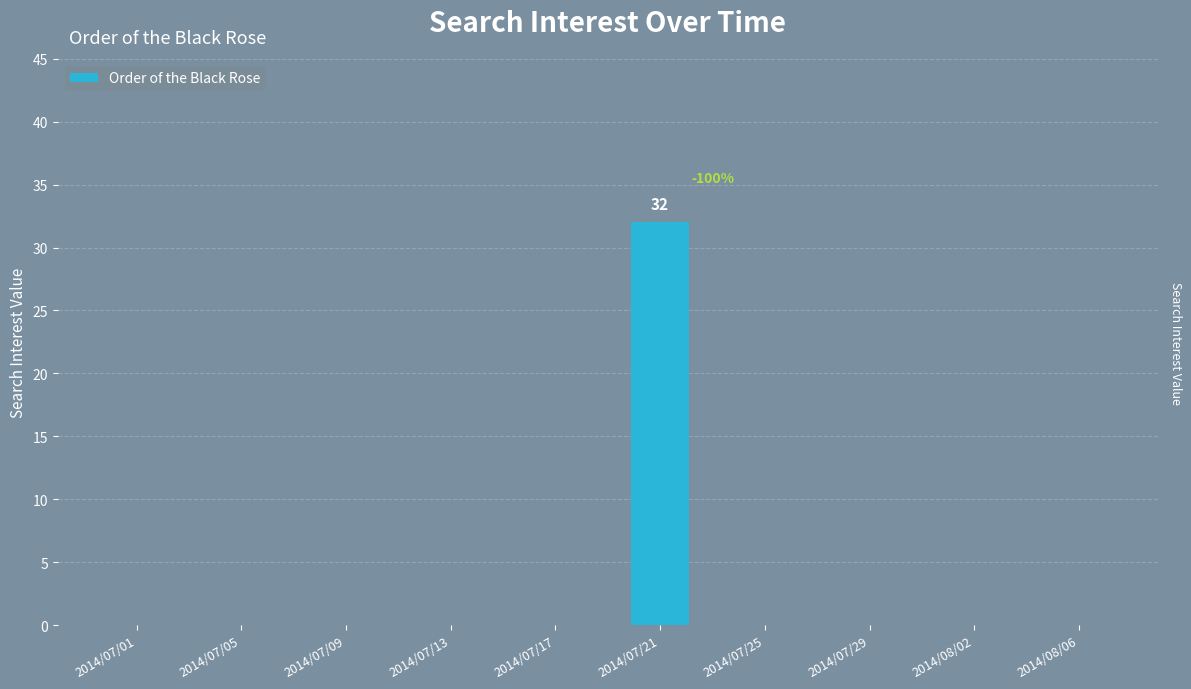

What is the sum of the values at 2014/07/21 and 2014/08/06?

32